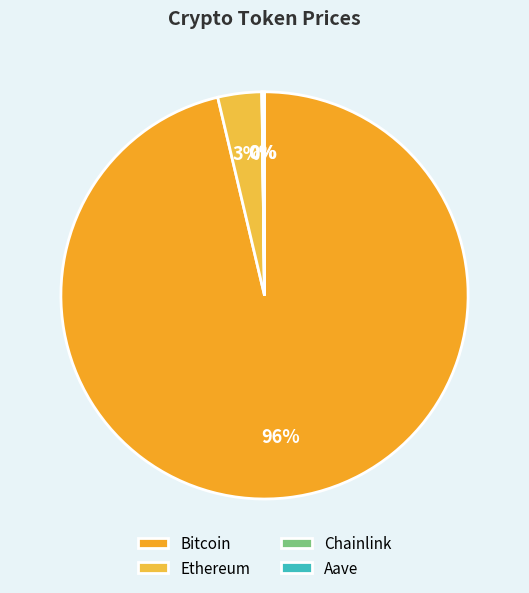

What is the total percentage of Ethereum and Bitcoin?

99.8%